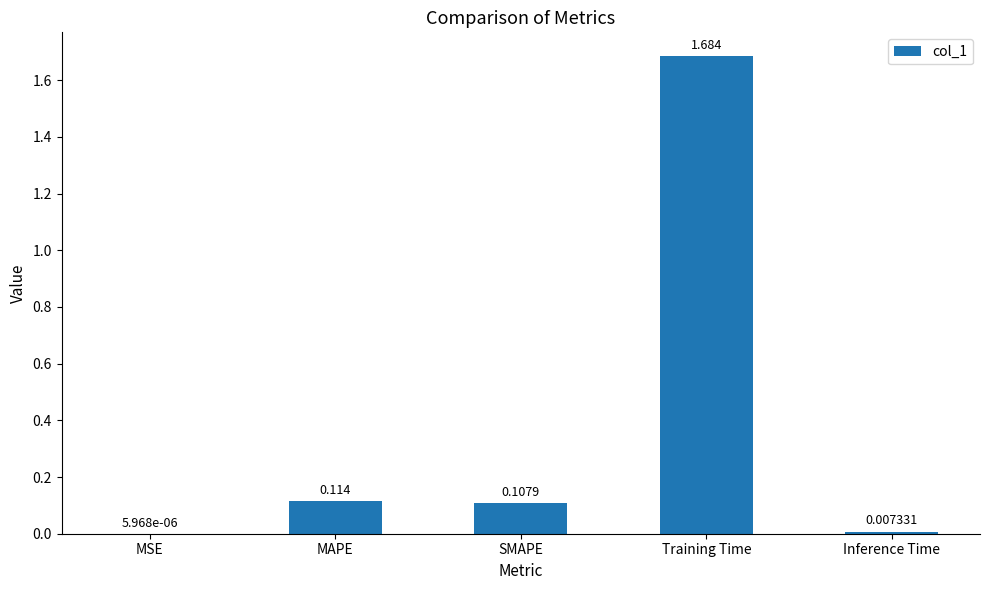

Which category has the highest value across all series?

Training Time